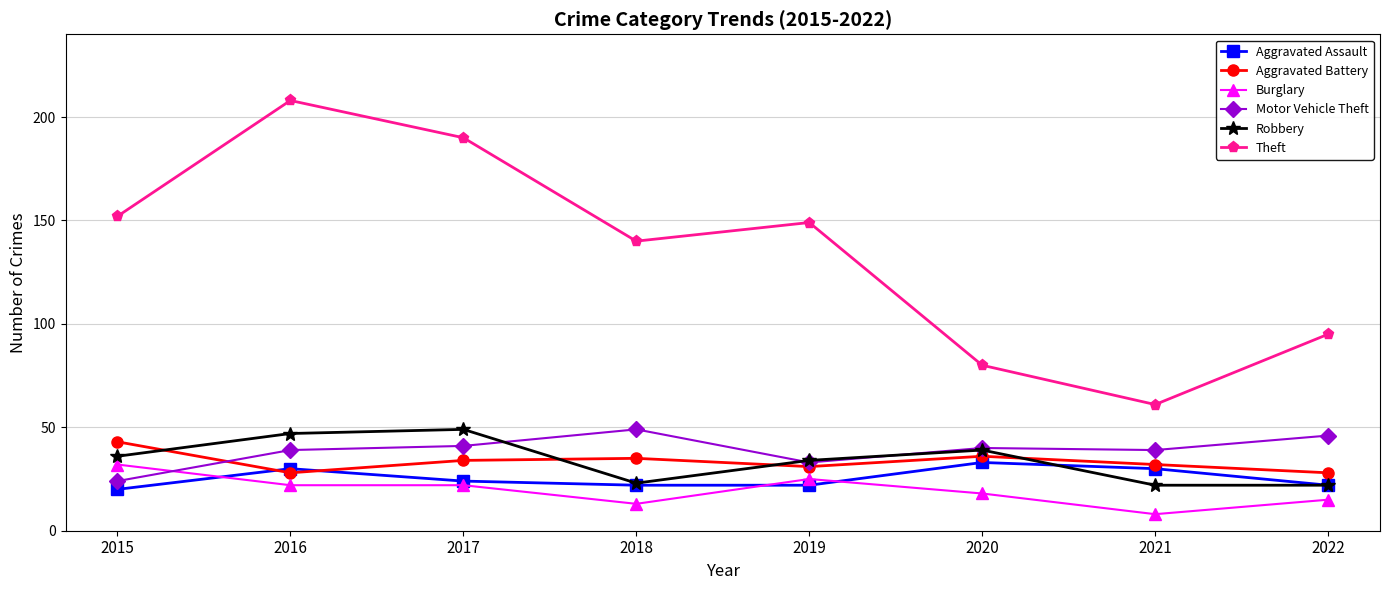

Reading left to right, extract all data points from this chart.

Aggravated Assault: 2015=20	2016=30	2017=24	2018=22	2019=22	2020=33	2021=30	2022=22
Aggravated Battery: 2015=43	2016=28	2017=34	2018=35	2019=31	2020=36	2021=32	2022=28
Burglary: 2015=32	2016=22	2017=22	2018=13	2019=25	2020=18	2021=8	2022=15
Motor Vehicle Theft: 2015=24	2016=39	2017=41	2018=49	2019=33	2020=40	2021=39	2022=46
Robbery: 2015=36	2016=47	2017=49	2018=23	2019=34	2020=39	2021=22	2022=22
Theft: 2015=152	2016=208	2017=190	2018=140	2019=149	2020=80	2021=61	2022=95